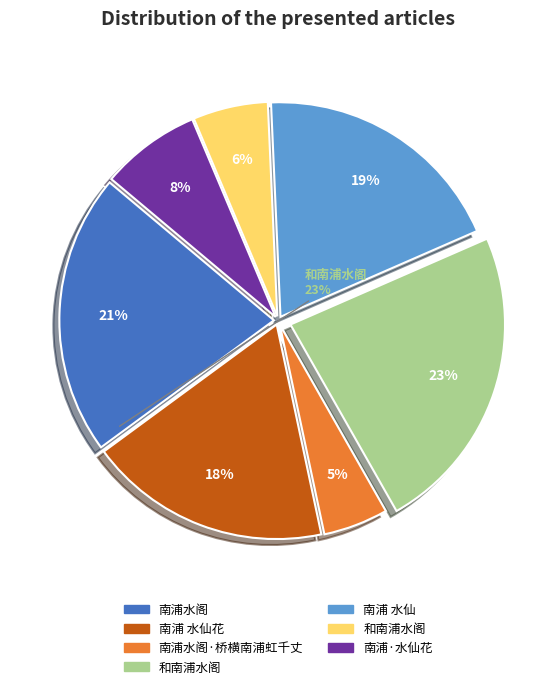

Does any single category account for the majority?

No